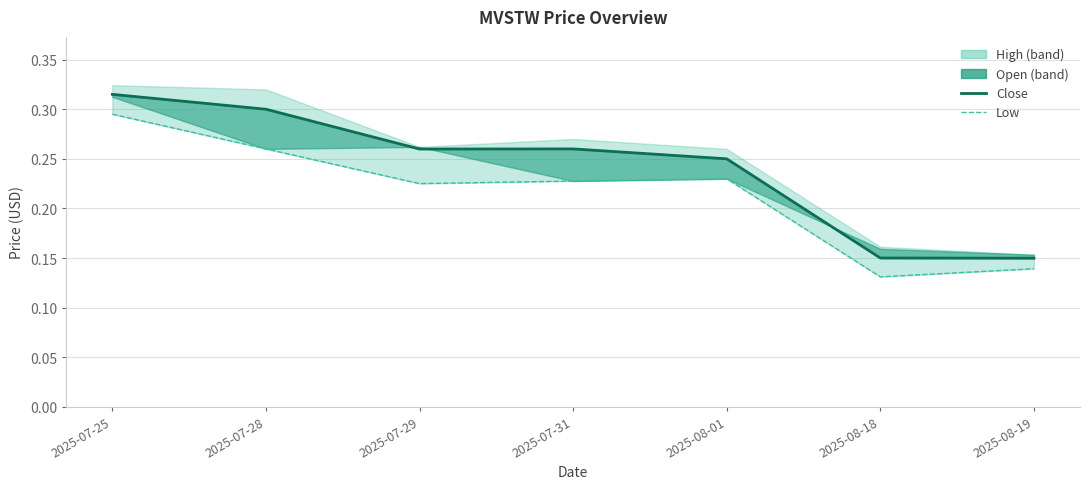

At which label is Close closest to 0?

2025-08-19